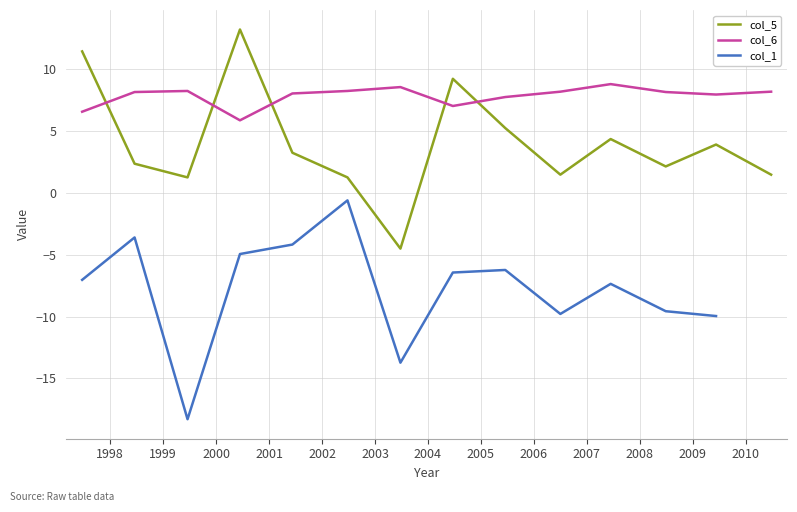

True or false: col_6 and col_5 cross at least once.

True